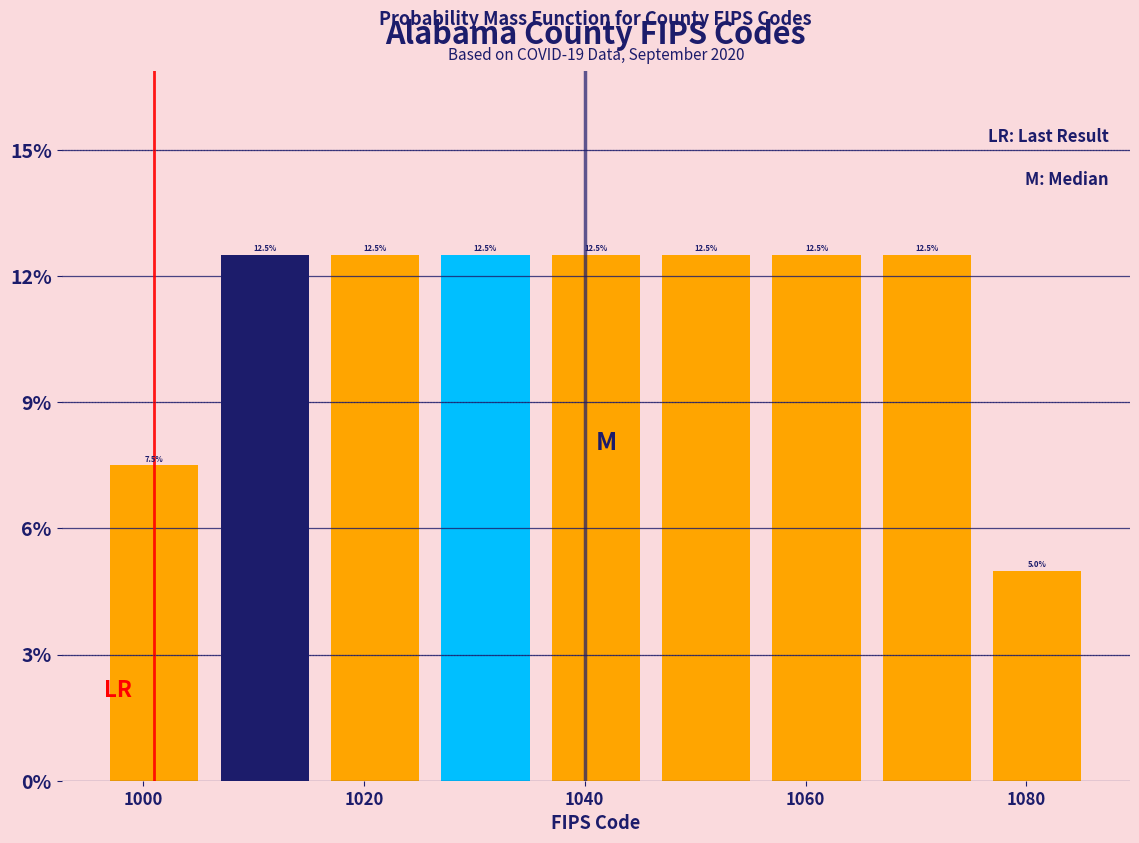

Reading left to right, list every bar in this chart as the range it spans on the x-axis followed by its height.

996 to 1006: 7.5
1006 to 1016: 12.5
1016 to 1026: 12.5
1026 to 1036: 12.5
1036 to 1046: 12.5
1046 to 1056: 12.5
1056 to 1066: 12.5
1066 to 1076: 12.5
1076 to 1086: 5.0